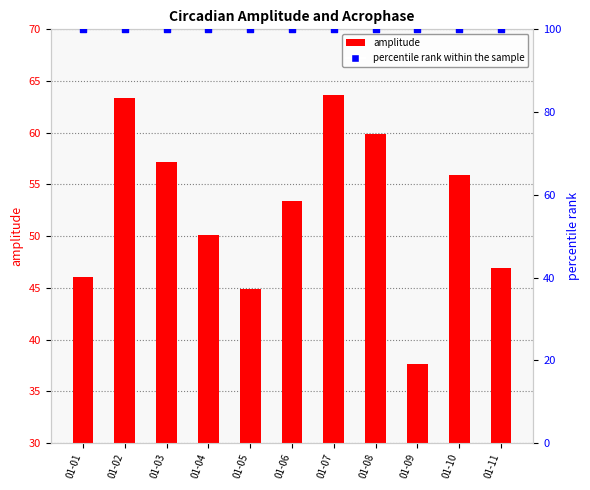

Is the value of percentile rank within the sample at 01-04 greater than the value of amplitude at 01-08?

Yes